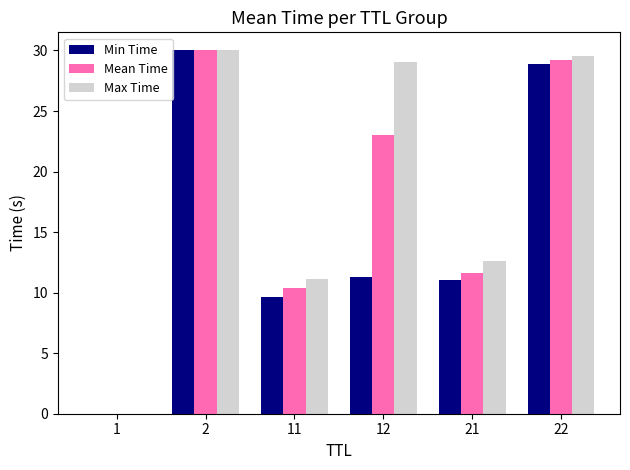

Which series has the largest total across all categories?

Max Time